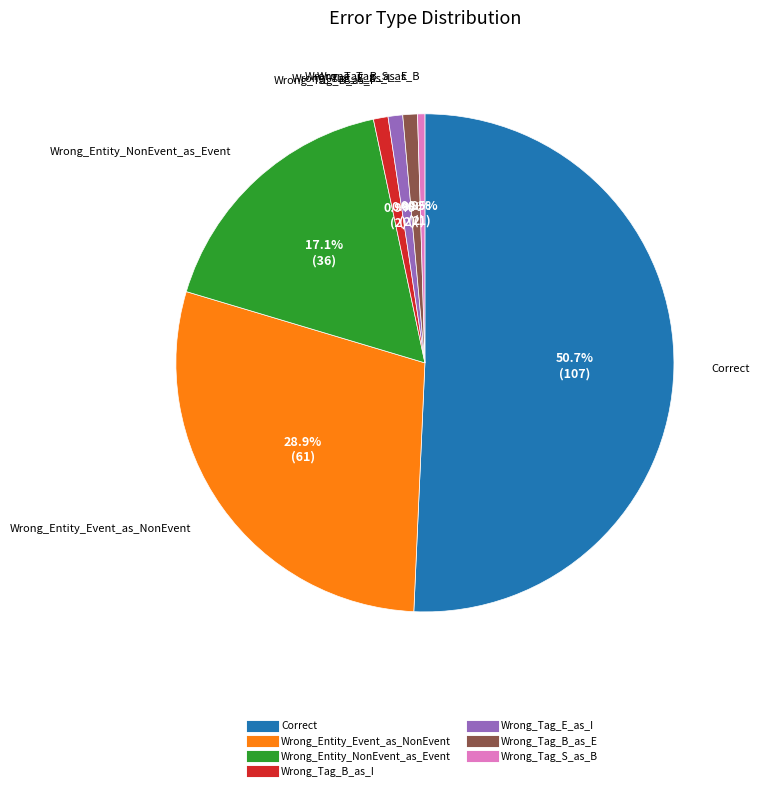

Which slice is the largest?

Correct